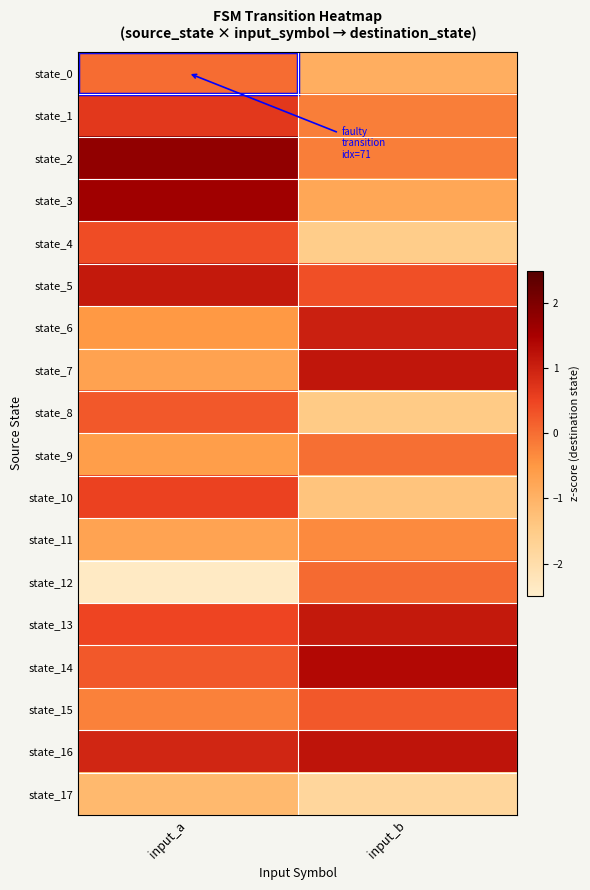

What is the total value across all series at input_b?

-1.9